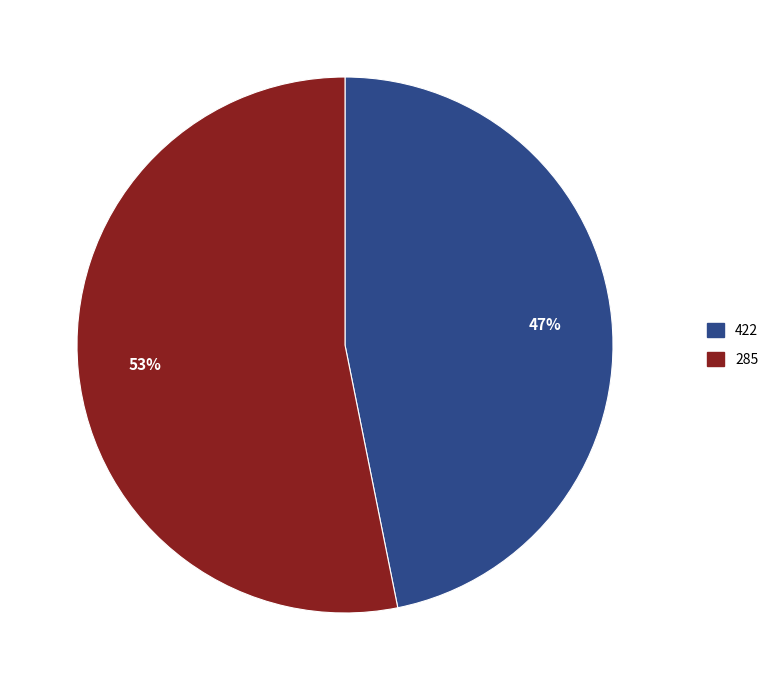

To the nearest percent, what portion does 285 represent?

53%